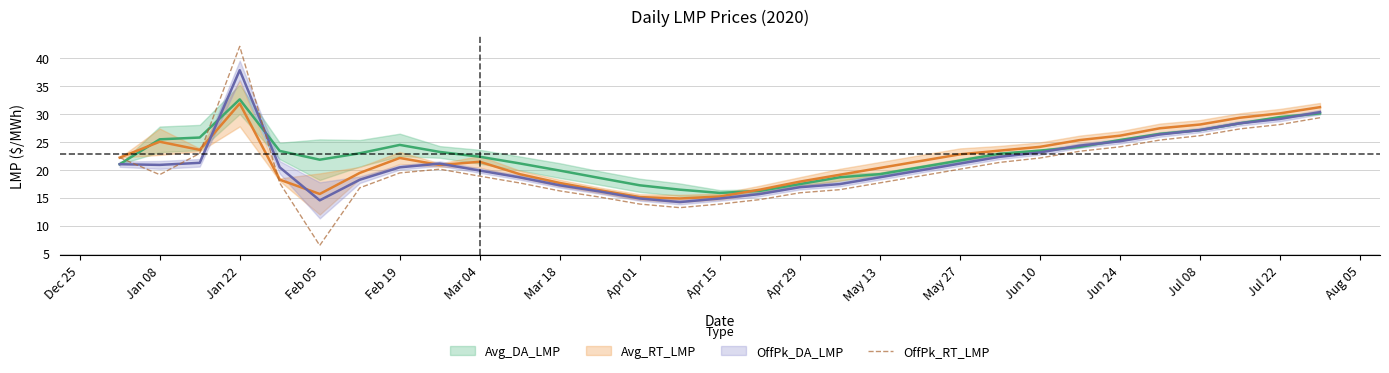

The value of OffPk_RT_LMP at May 13 is 17.7. True or false?

True